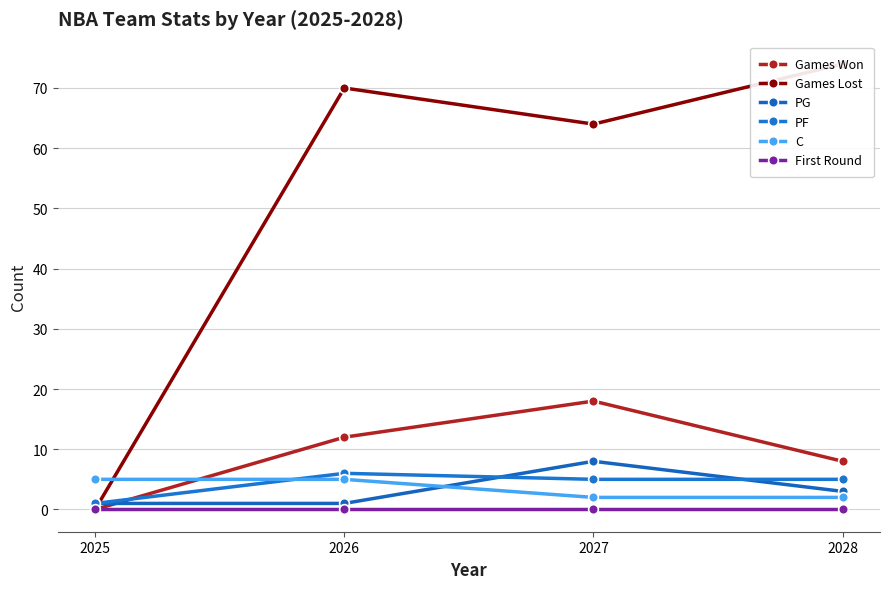

Reading left to right, transcribe all the data shown in this chart.

Games Won: 0	12	18	8
Games Lost: 0	70	64	74
PG: 1	1	8	3
PF: 1	6	5	5
C: 5	5	2	2
First Round: 0	0	0	0